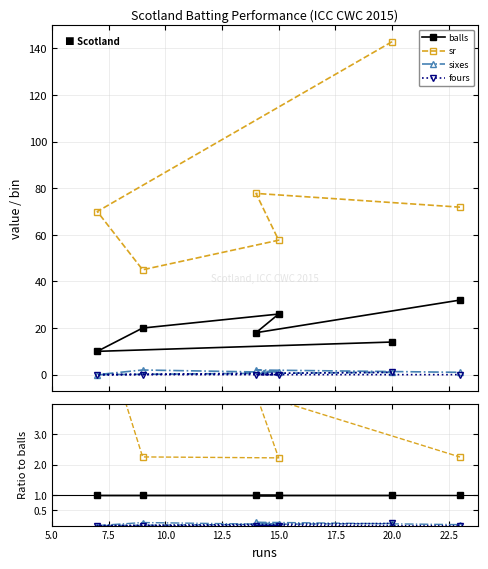

What position from the left is 17.5?

6